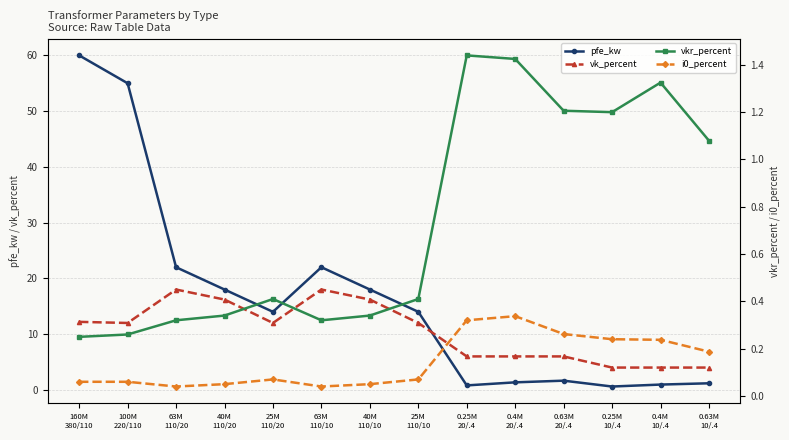

Does the chart have visible grid lines?

Yes